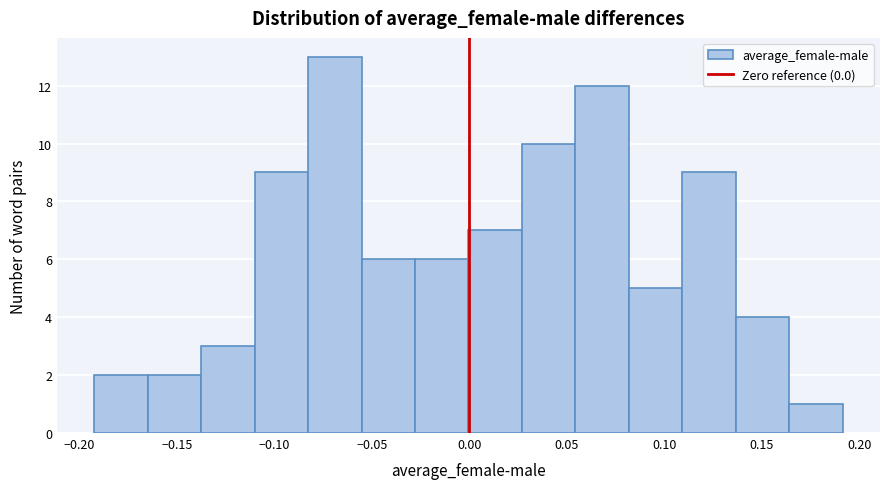

Reading left to right, transcribe this chart: for each bar, give the range it covers on the x-axis and its height. Neither the bar edges nor the heights are printed on the chart, so give them approximately, as read against the axes.

-0.190 to -0.165: 2
-0.165 to -0.135: 2
-0.135 to -0.110: 3
-0.110 to -0.085: 9
-0.085 to -0.055: 13
-0.055 to -0.030: 6
-0.030 to 0.000: 6
0.000 to 0.025: 7
0.025 to 0.055: 10
0.055 to 0.080: 12
0.080 to 0.110: 5
0.110 to 0.135: 9
0.135 to 0.165: 4
0.165 to 0.190: 1